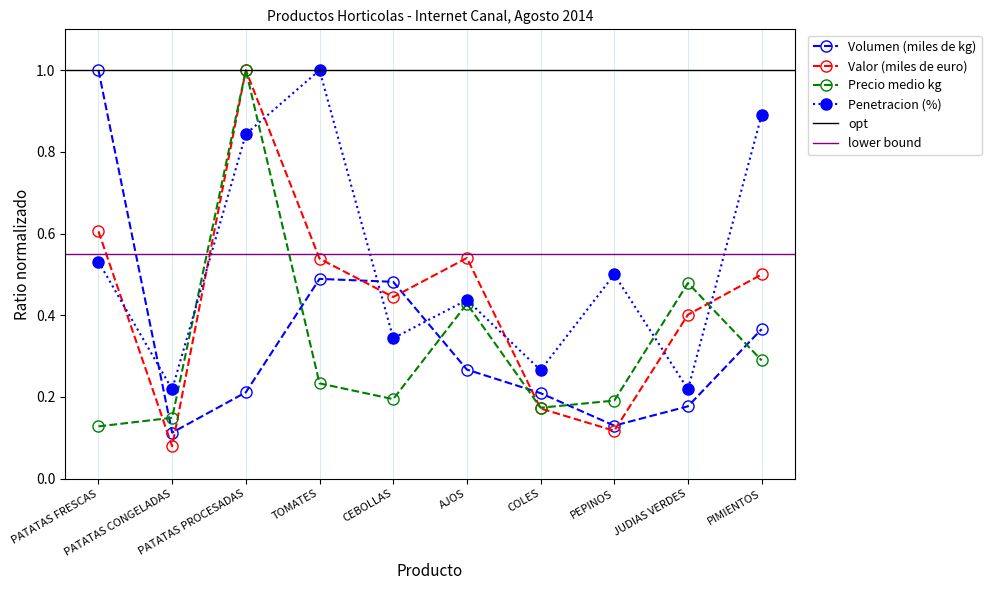

Reading right to left, extract all data points from this chart.

Volumen (miles de kg): PIMIENTOS=0.4	JUDIAS VERDES=0.2	PEPINOS=0.1	COLES=0.2	AJOS=0.3	CEBOLLAS=0.5	TOMATES=0.5	PATATAS PROCESADAS=0.2	PATATAS CONGELADAS=0.1	PATATAS FRESCAS=1.0
Valor (miles de euro): PIMIENTOS=0.5	JUDIAS VERDES=0.4	PEPINOS=0.1	COLES=0.2	AJOS=0.5	CEBOLLAS=0.4	TOMATES=0.5	PATATAS PROCESADAS=1.0	PATATAS CONGELADAS=0.1	PATATAS FRESCAS=0.6
Precio medio kg: PIMIENTOS=0.3	JUDIAS VERDES=0.5	PEPINOS=0.2	COLES=0.2	AJOS=0.4	CEBOLLAS=0.2	TOMATES=0.2	PATATAS PROCESADAS=1.0	PATATAS CONGELADAS=0.1	PATATAS FRESCAS=0.1
Penetracion (%): PIMIENTOS=0.9	JUDIAS VERDES=0.2	PEPINOS=0.5	COLES=0.3	AJOS=0.4	CEBOLLAS=0.3	TOMATES=1.0	PATATAS PROCESADAS=0.8	PATATAS CONGELADAS=0.2	PATATAS FRESCAS=0.5